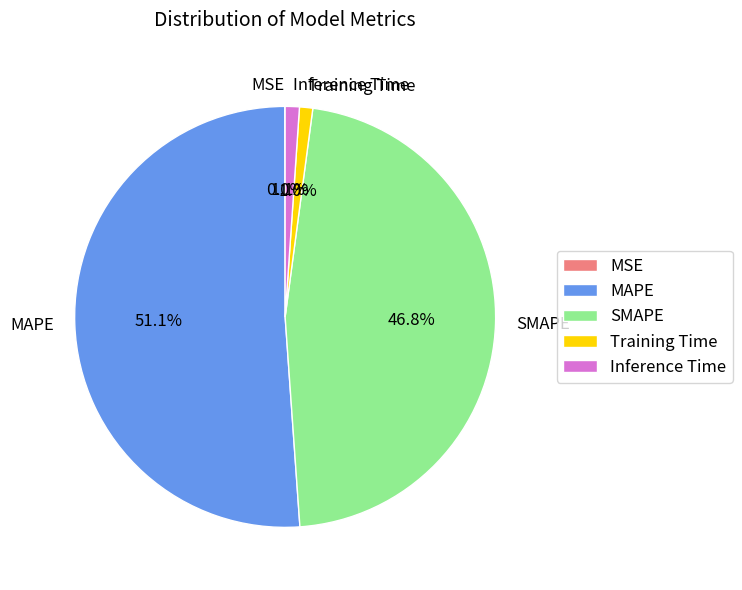

Which slice represents more than half of the pie?

MAPE